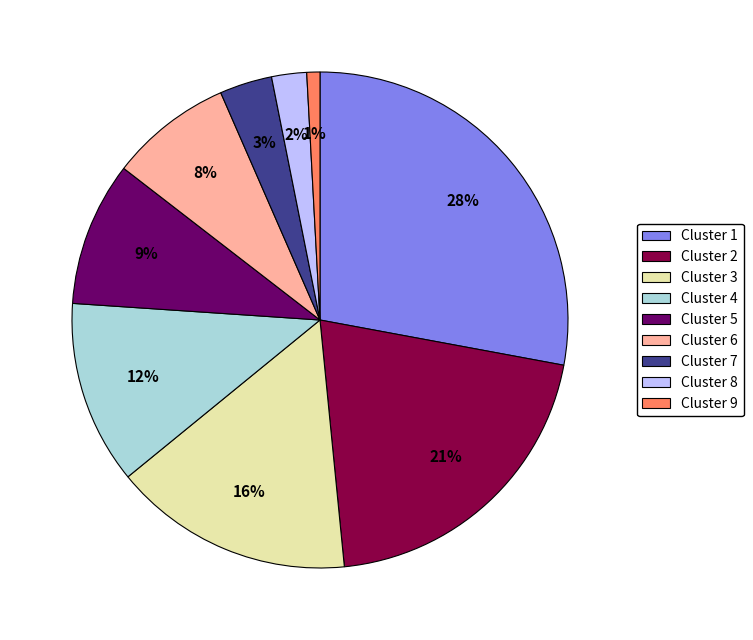

Is there any slice that represents more than half of the pie?

No